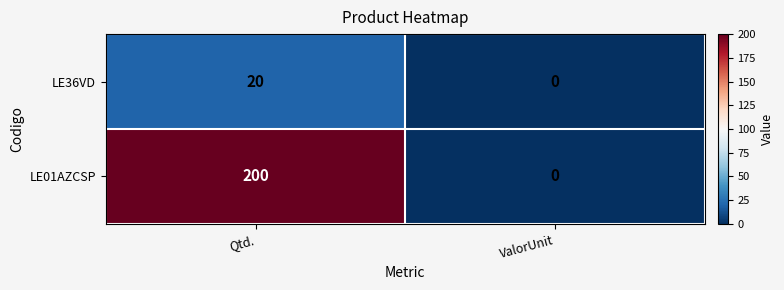

What is the sum of the LE01AZCSP values at Qtd. and ValorUnit?

200